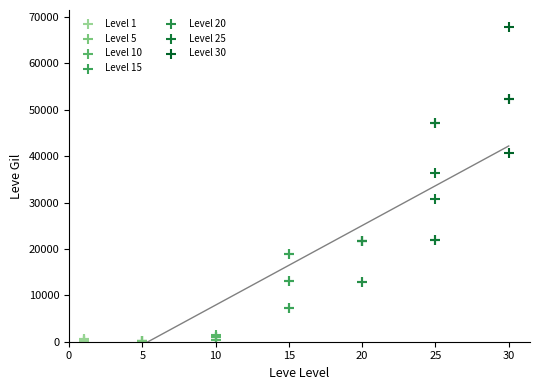

Which series reaches the maximum Y coordinate?

Level 30